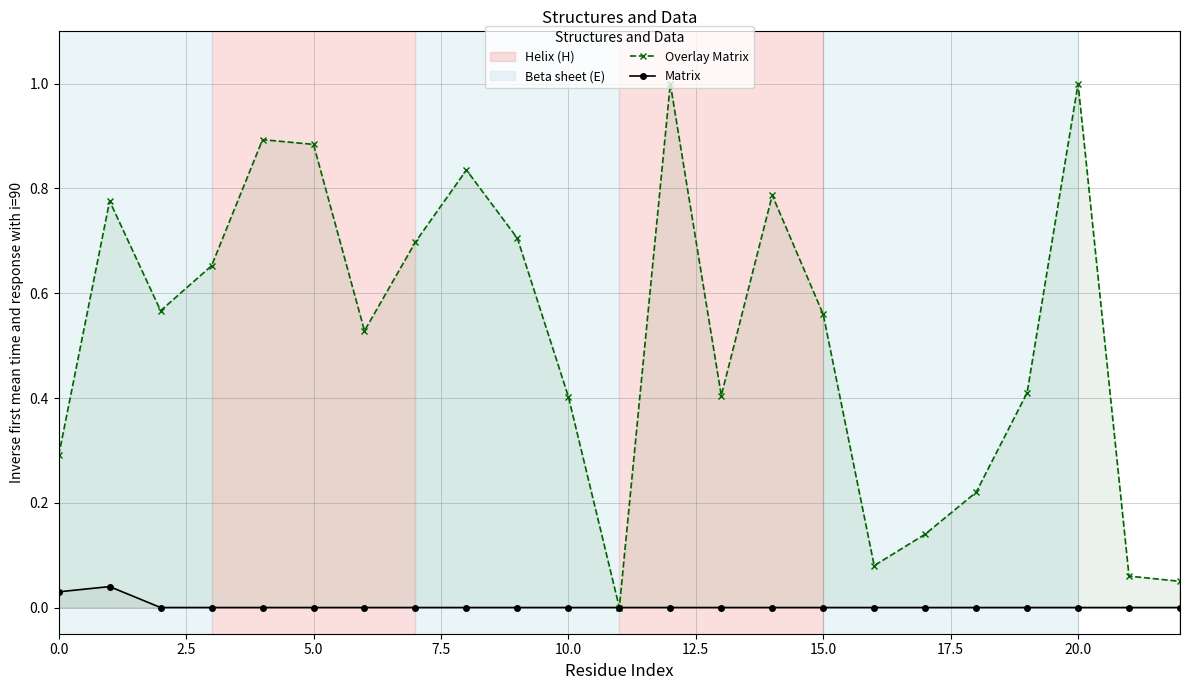

True or false: Overlay Matrix and Matrix cross at least once.

False